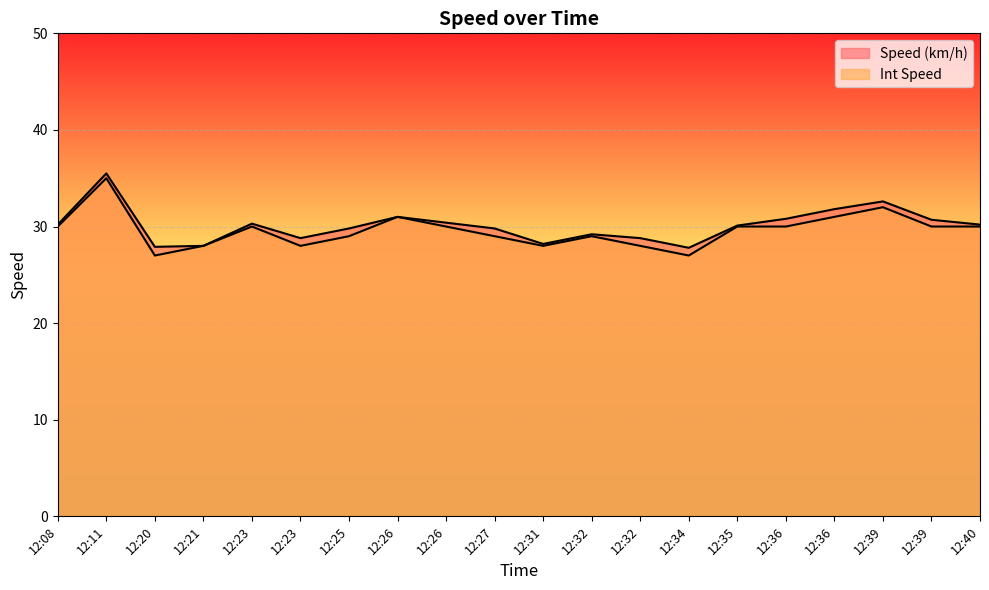

How many series are shown in this chart?

2